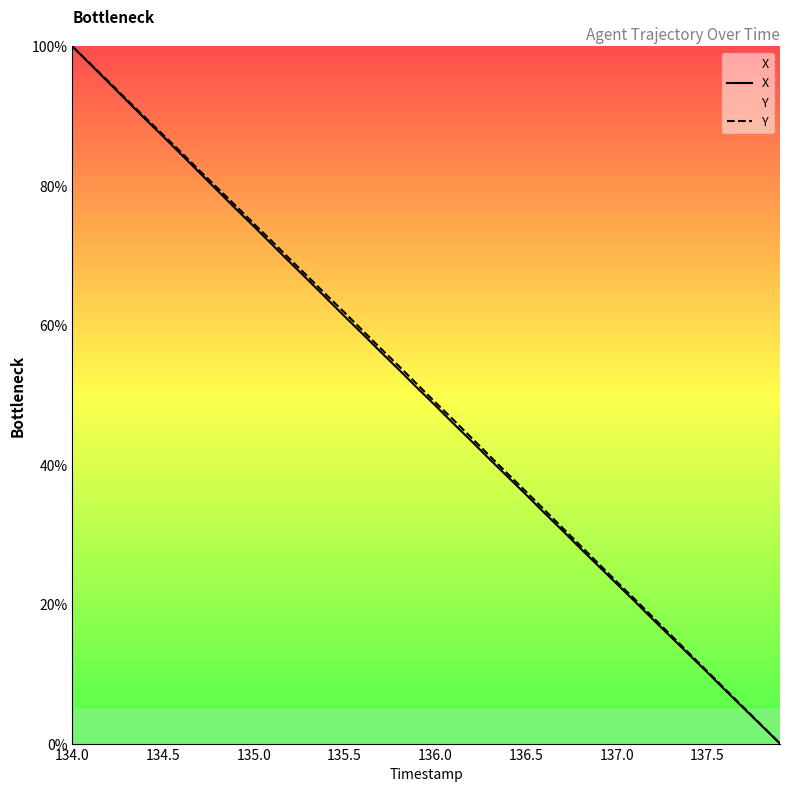

How many values in X are above zero?

39